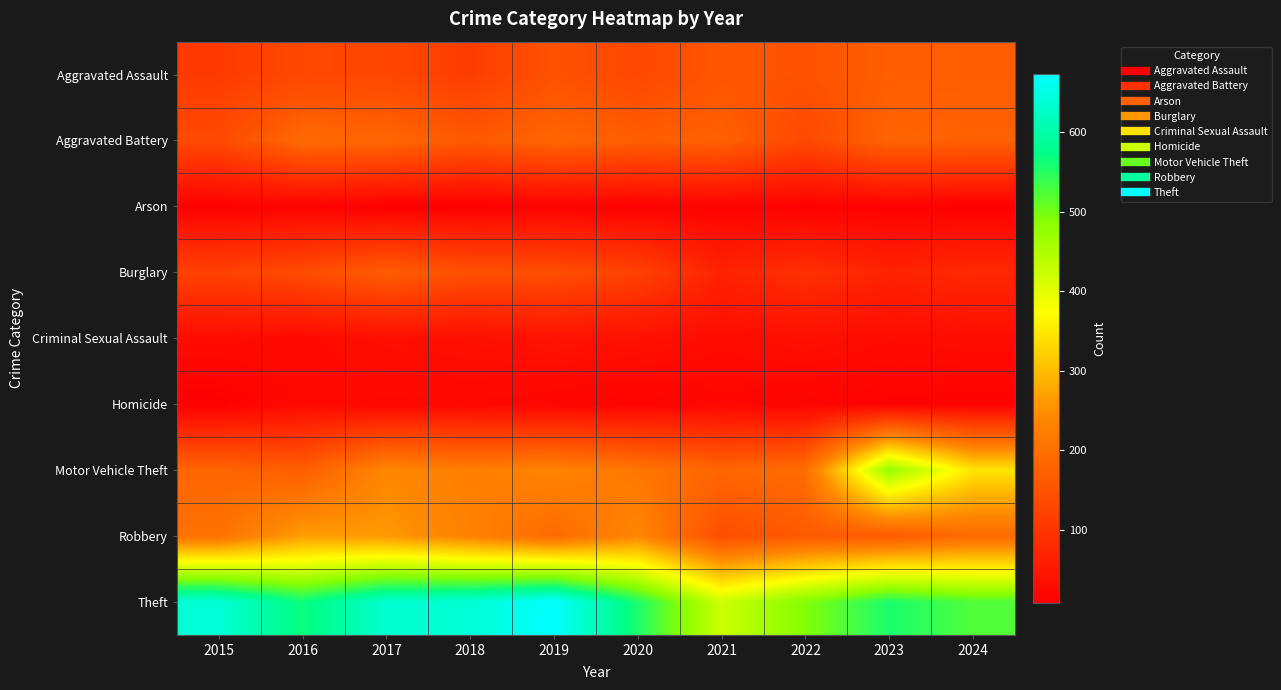

Reading right to left, list all the values displayed in this chart.

Aggravated Assault: 2024=169	2023=169	2022=150	2021=157	2020=130	2019=150	2018=112	2017=129	2016=131	2015=109
Aggravated Battery: 2024=174	2023=178	2022=132	2021=173	2020=169	2019=181	2018=161	2017=184	2016=189	2015=135
Arson: 2024=9	2023=11	2022=11	2021=14	2020=11	2019=12	2018=9	2017=8	2016=14	2015=10
Burglary: 2024=79	2023=69	2022=91	2021=68	2020=121	2019=142	2018=146	2017=168	2016=138	2015=121
Criminal Sexual Assault: 2024=31	2023=28	2022=35	2021=29	2020=37	2019=41	2018=35	2017=33	2016=26	2015=29
Homicide: 2024=13	2023=14	2022=16	2021=21	2020=14	2019=18	2018=23	2017=22	2016=26	2015=8
Motor Vehicle Theft: 2024=346	2023=475	2022=196	2021=182	2020=211	2019=234	2018=224	2017=239	2016=169	2015=182
Robbery: 2024=193	2023=163	2022=162	2021=143	2020=238	2019=192	2018=231	2017=260	2016=267	2015=204
Theft: 2024=523	2023=557	2022=491	2021=423	2020=556	2019=674	2018=638	2017=633	2016=566	2015=640